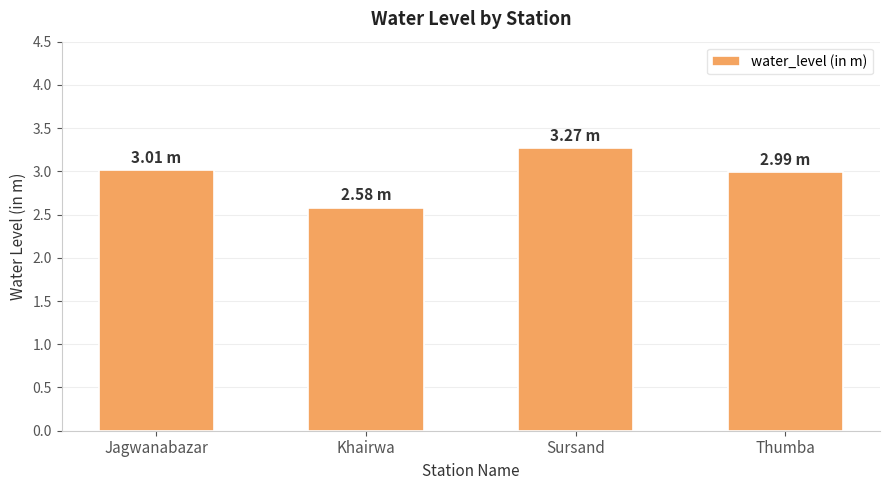

What is the greatest value displayed?

3.3